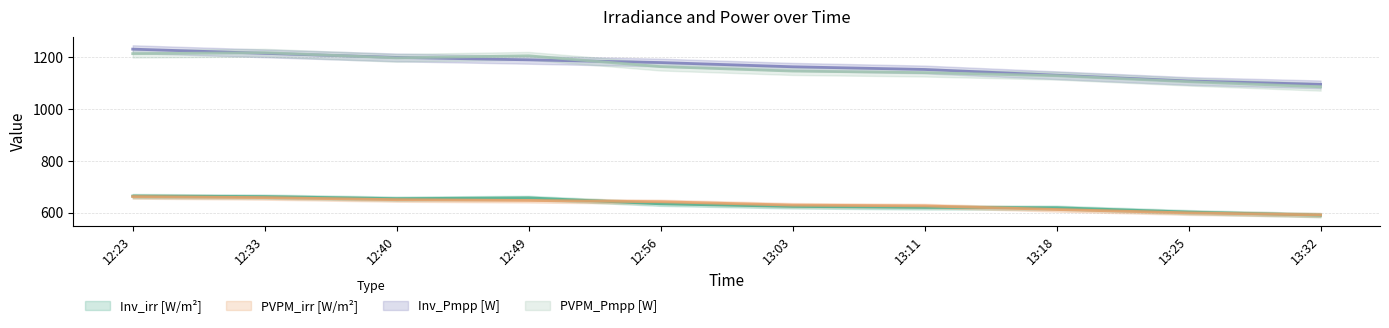

Which category has the lowest value in the Inv_Pmpp [W] series?

13:32